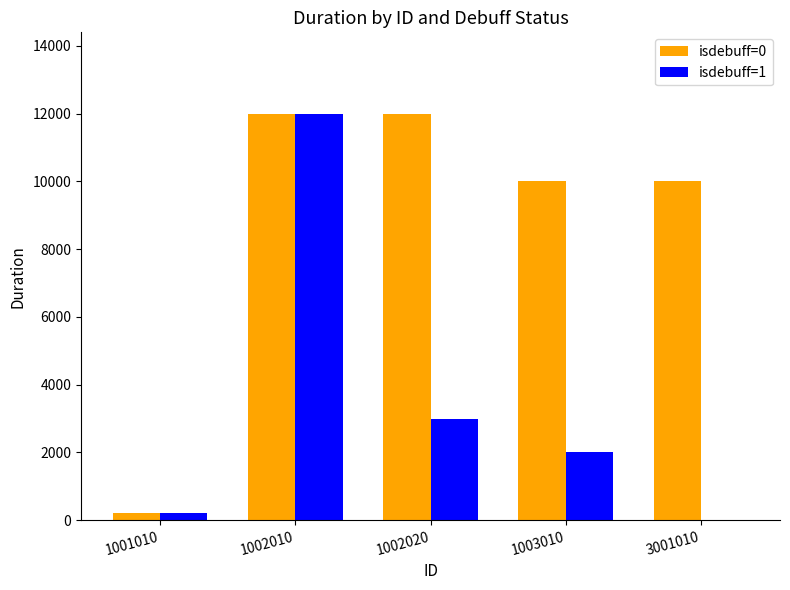

How many positive values does the isdebuff=1 series have?

4